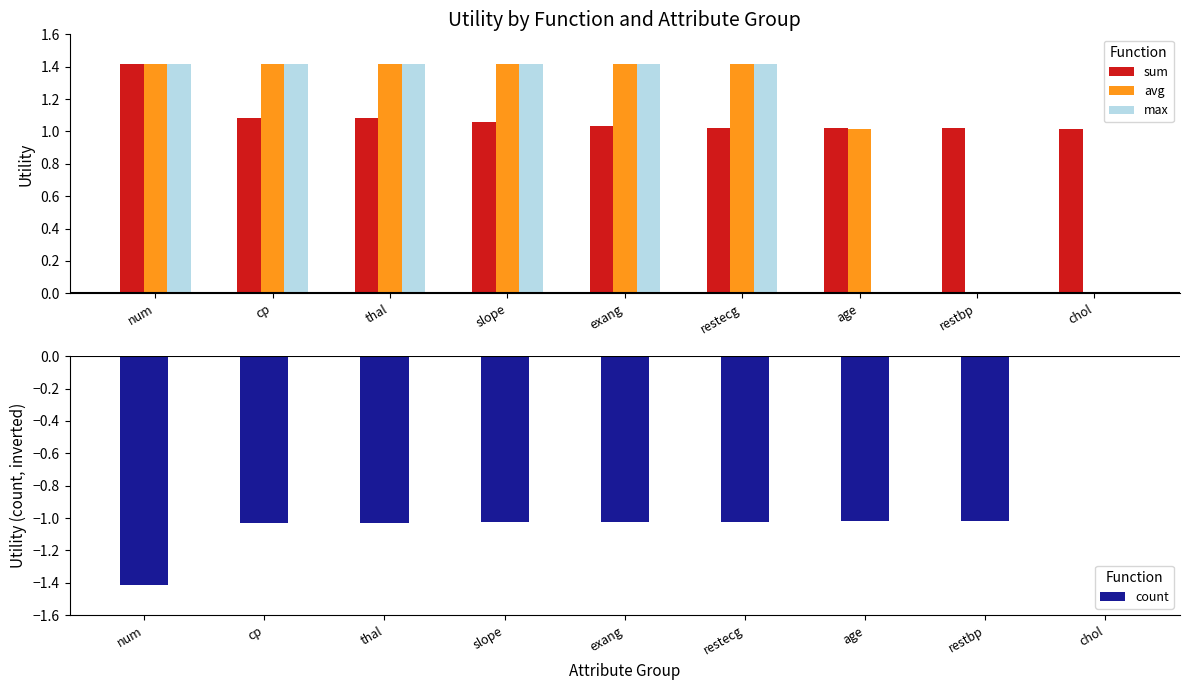

Which series has the largest total across all categories?

sum